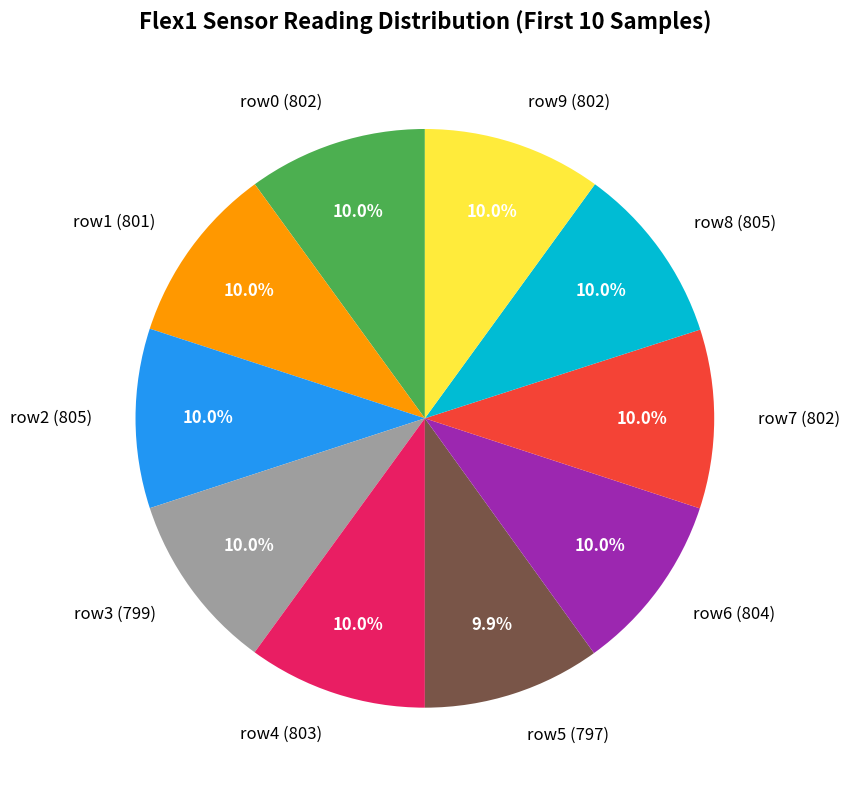

What portion of the pie excludes row9 (802)?

90.0%